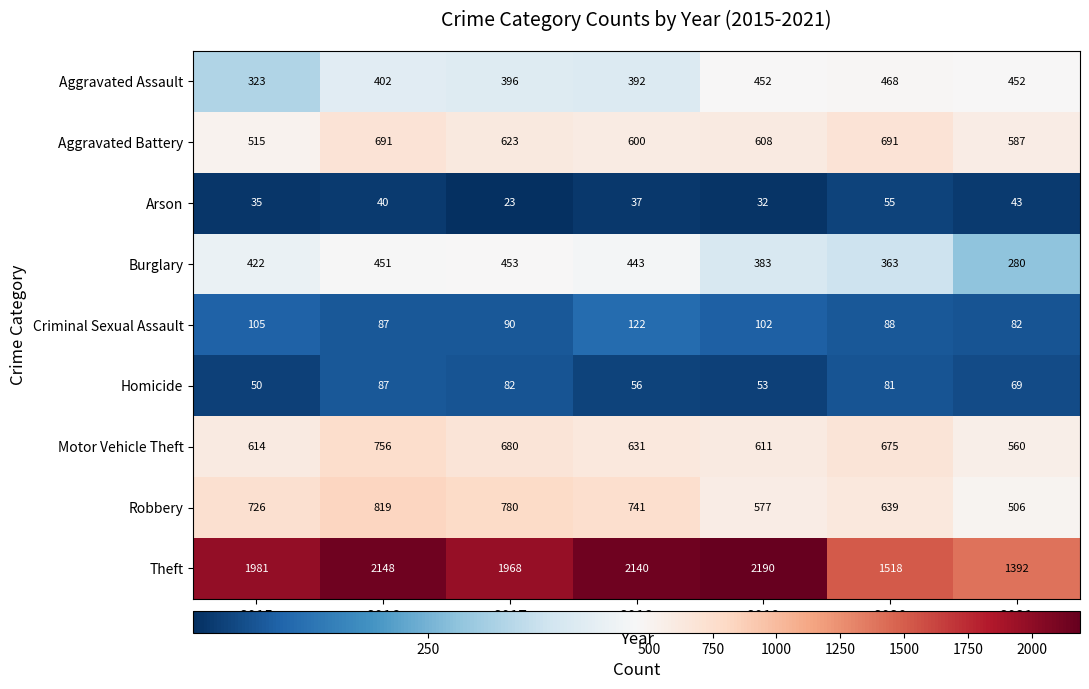

True or false: Theft has a value of 1392 at 2021.

True